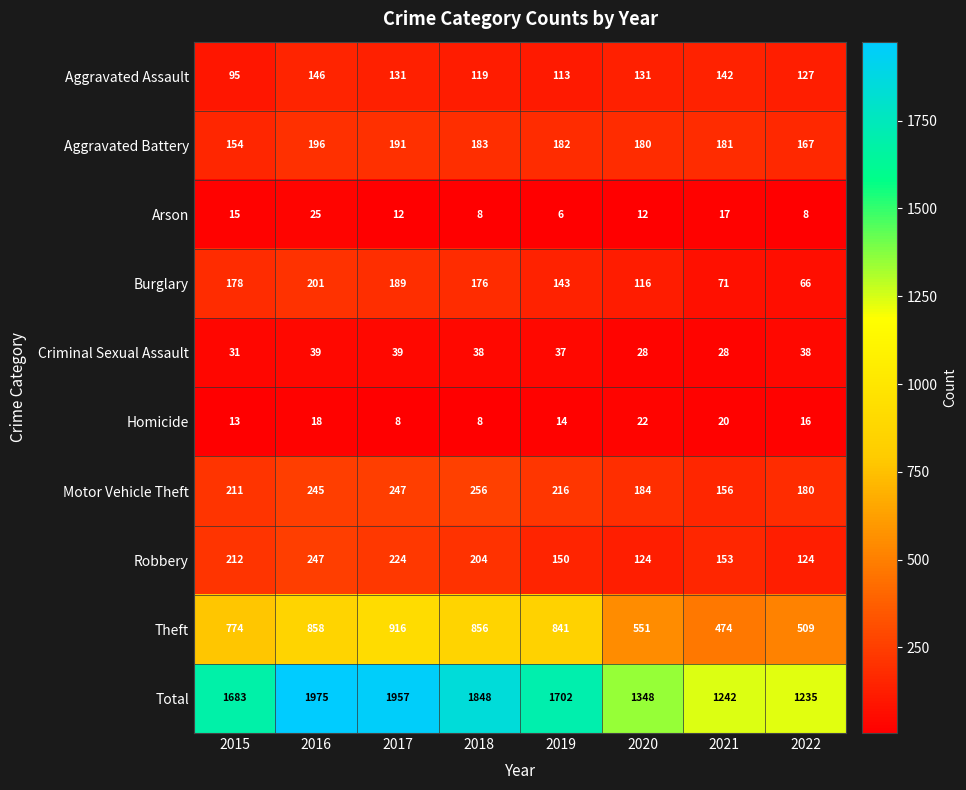

What is the average value of the Homicide series?

15